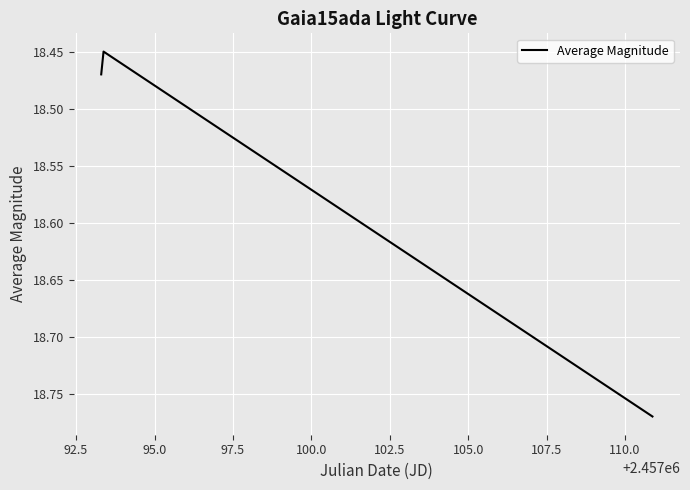

What is the difference between the maximum and minimum values?

0.3